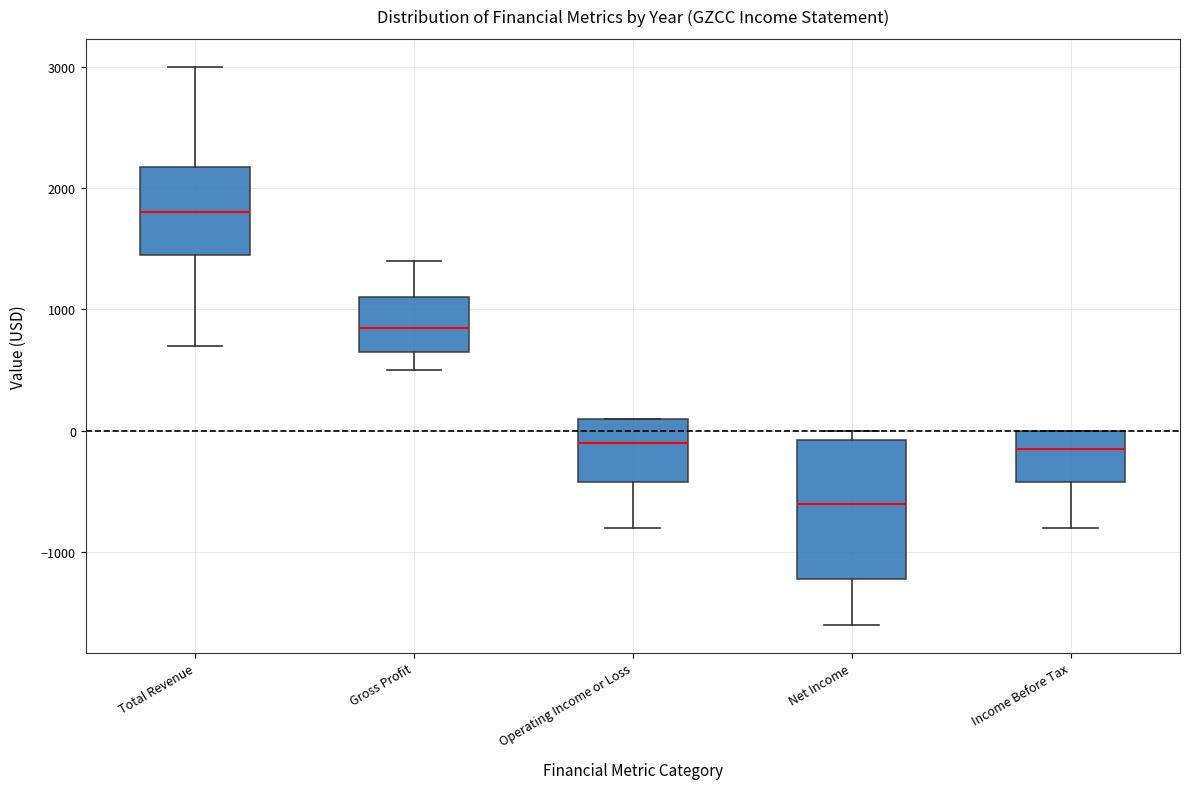

Which box is the tallest, from its lower edge to its upper edge?

Net Income